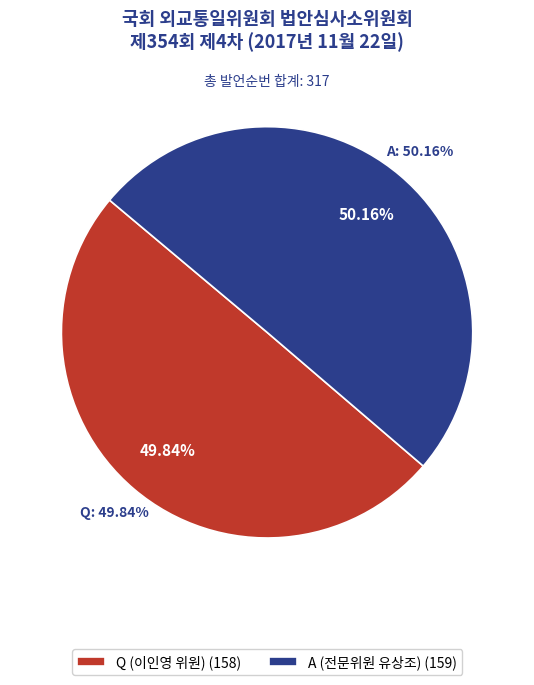

Which slice is the smallest?

Q (이인영 위원)